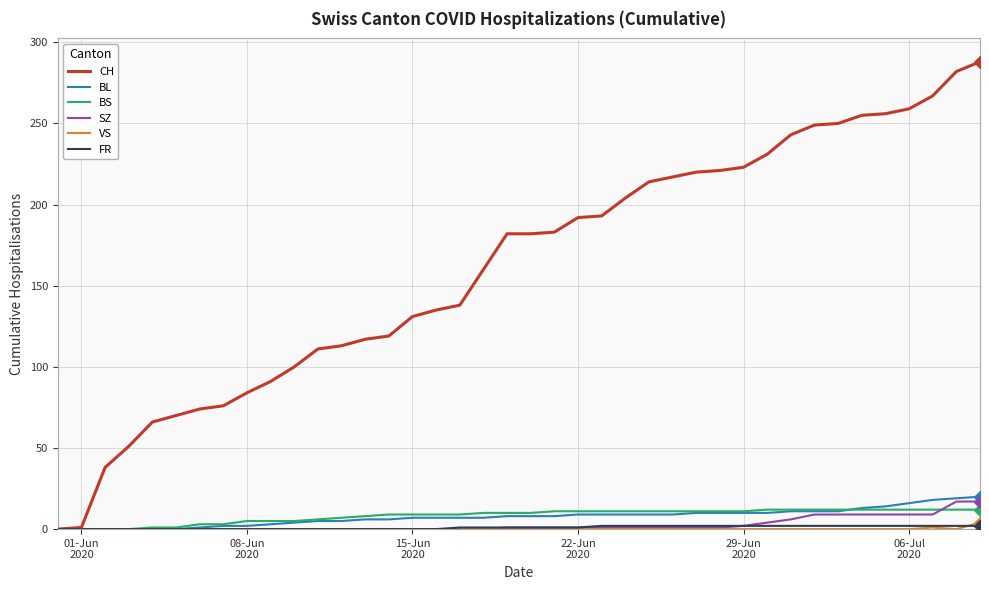

Count the number of data series in this chart.

6